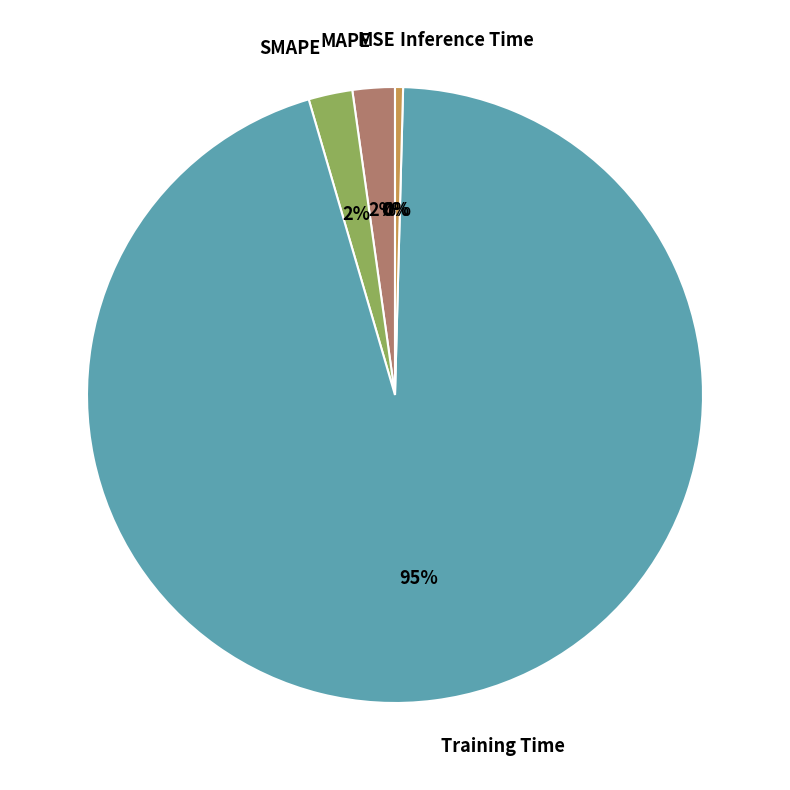

The MAPE slice represents 2% of the pie. True or false?

True